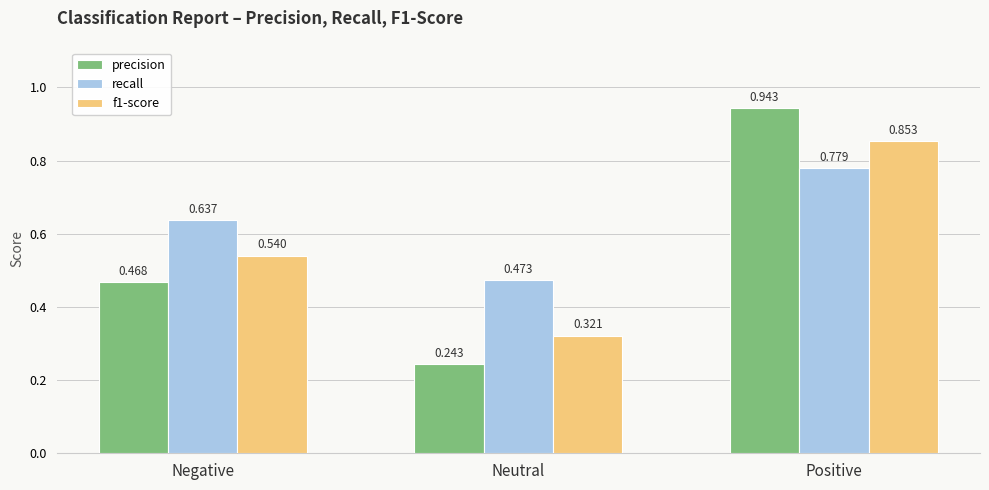

True or false: recall has a value of 1.3 at Positive.

False